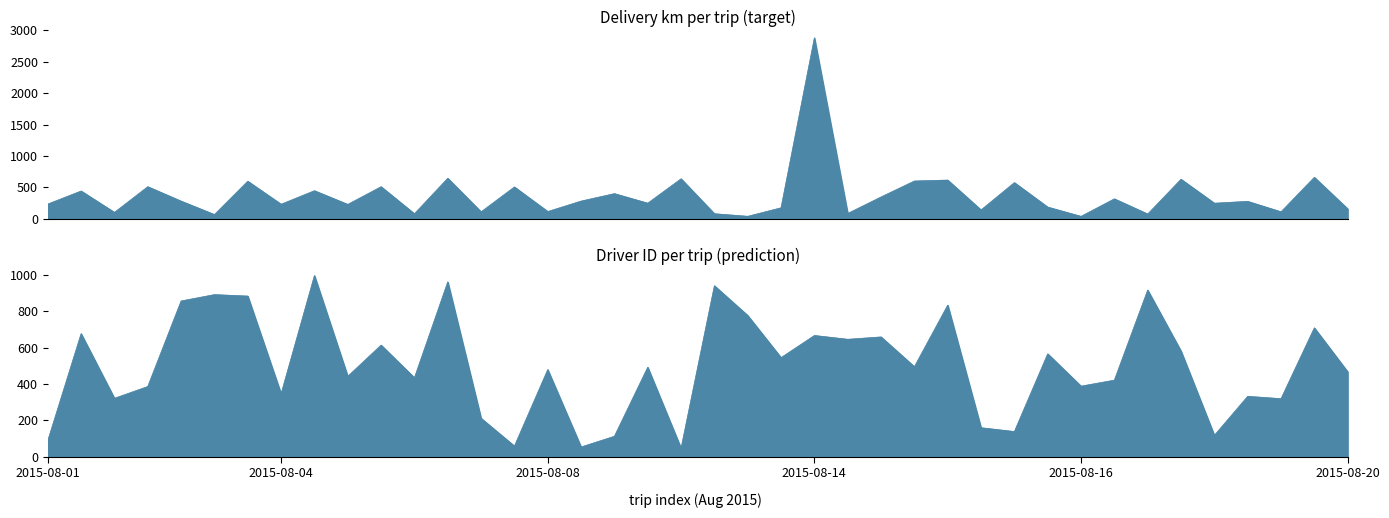

Where do km and driver_id first cross each other?

2015-08-01 and 2015-08-01